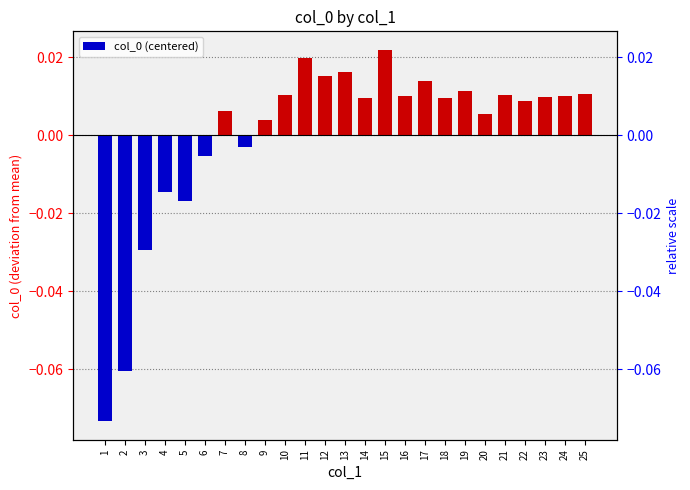

Is it true that the value at 13 is 0.0?

True